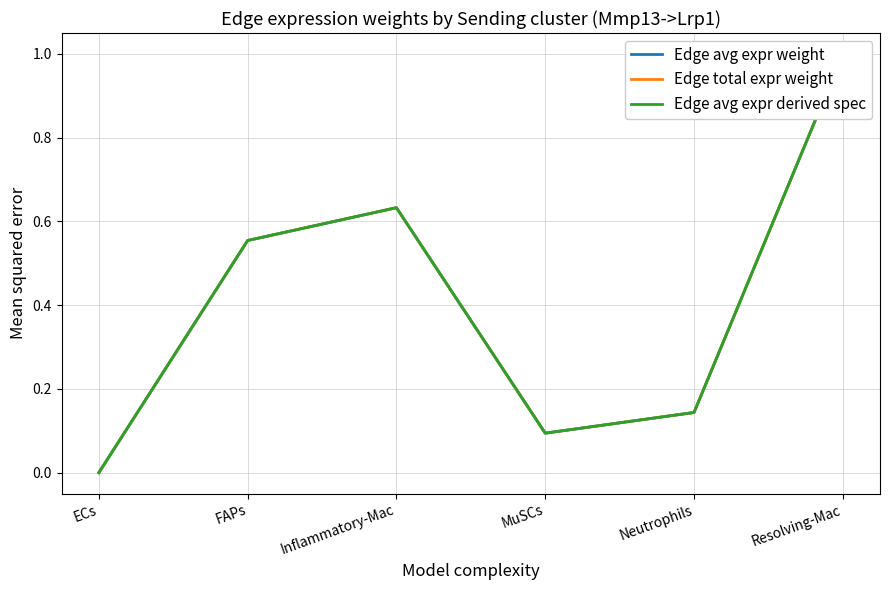

True or false: Edge total expr weight and Edge avg expr weight intersect in this chart.

False